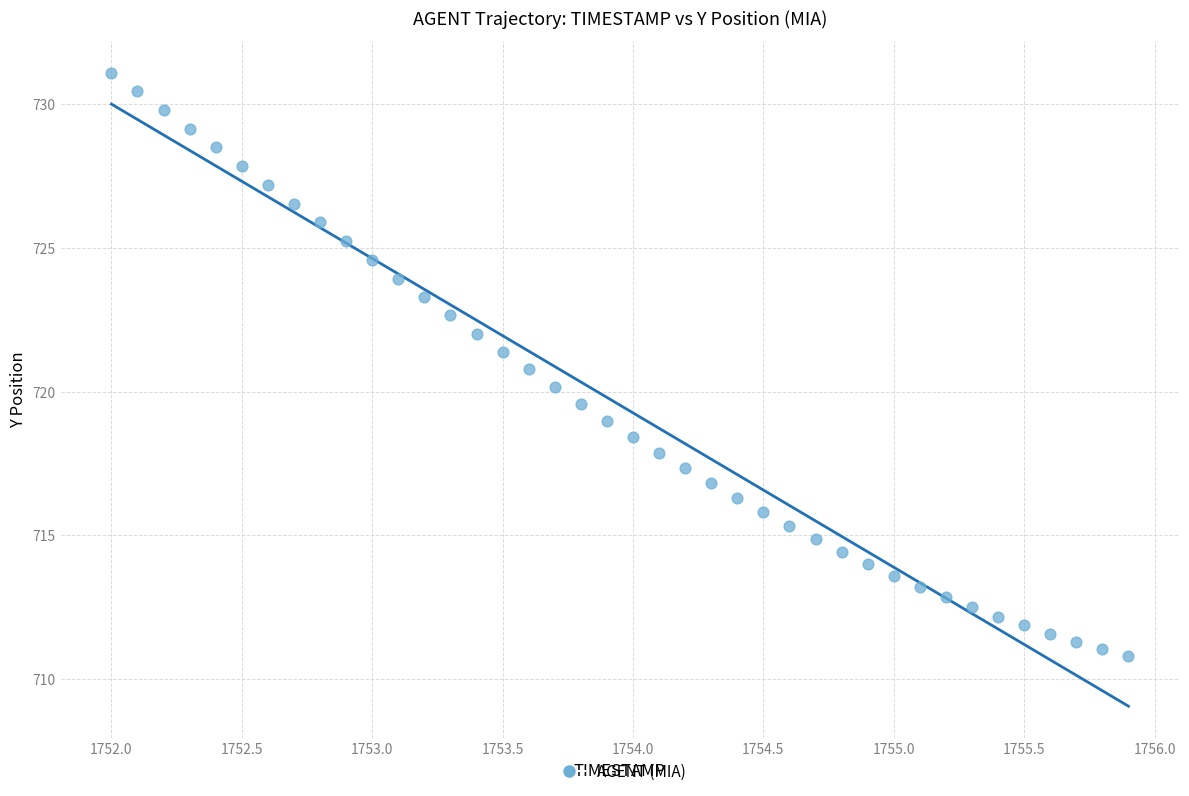

What is the range of X values (max minus min)?

3.9